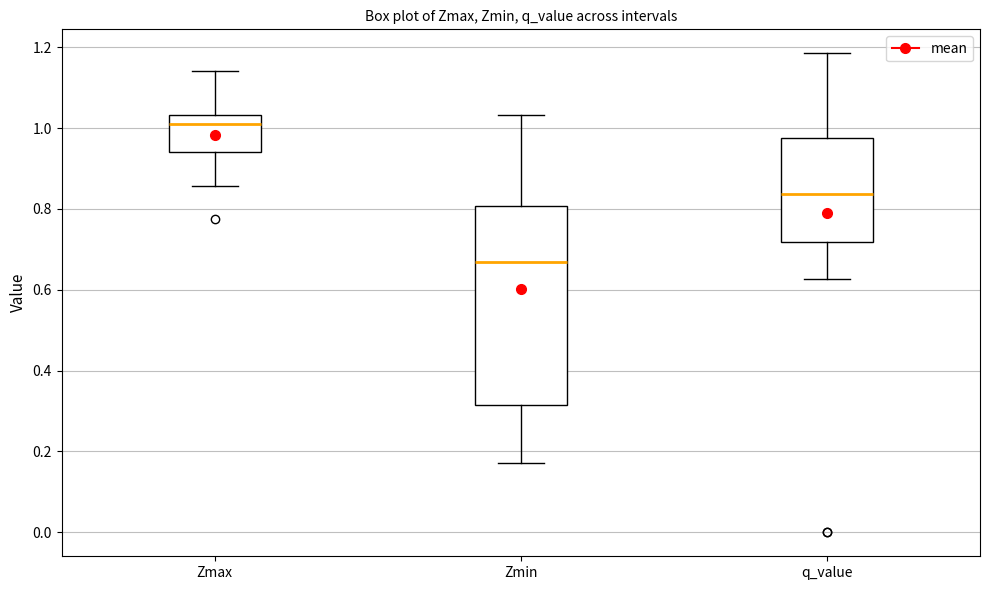

Reading left to right, transcribe this box plot: for each box, give where its median line is, the range the box spans, and where its two whiskers end, as read against the y-axis. The values are not printed on the chart, so give them approximately, as read against the axis.

Zmax: median 1.02, box 0.94 to 1.04, whiskers 0.86 to 1.14
Zmin: median 0.66, box 0.32 to 0.80, whiskers 0.18 to 1.04
q_value: median 0.84, box 0.72 to 0.98, whiskers 0.62 to 1.18